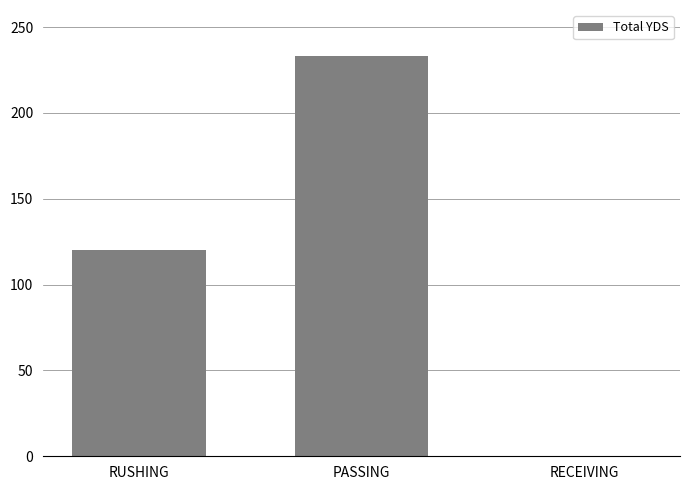

What is the greatest value displayed?

233